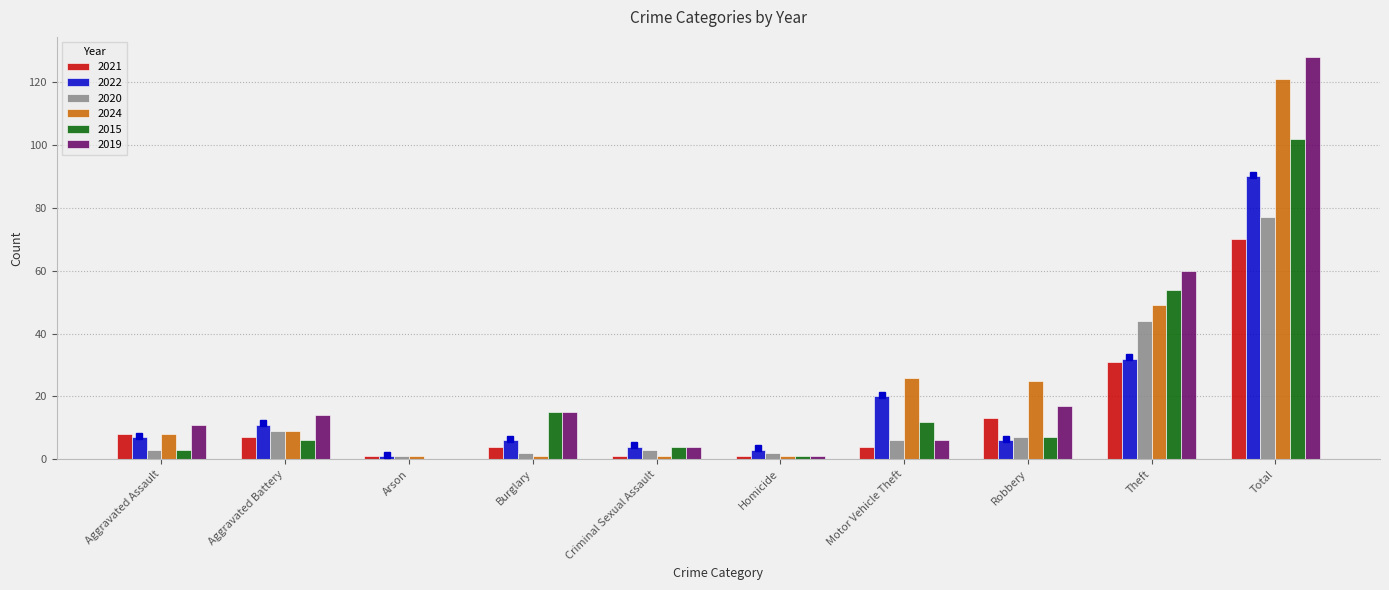

At which label is 2020 closest to 39?

Theft